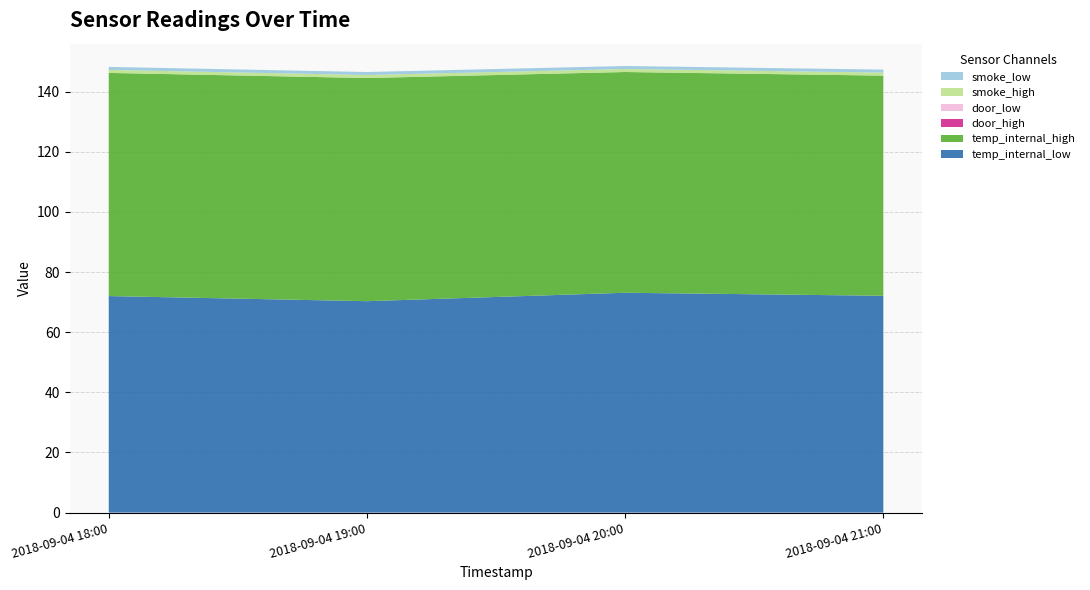

Reading left to right, what are all the values shown in this chart?

temp_internal_low: 72.0	70.3	73.1	72.1
temp_internal_high: 74.2	74.2	73.4	73.2
door_high: 0.0	0.0	0.0	0.0
door_low: 0.0	0.0	0.0	0.0
smoke_high: 1.0	1.0	1.0	1.0
smoke_low: 1.0	1.0	1.0	1.0